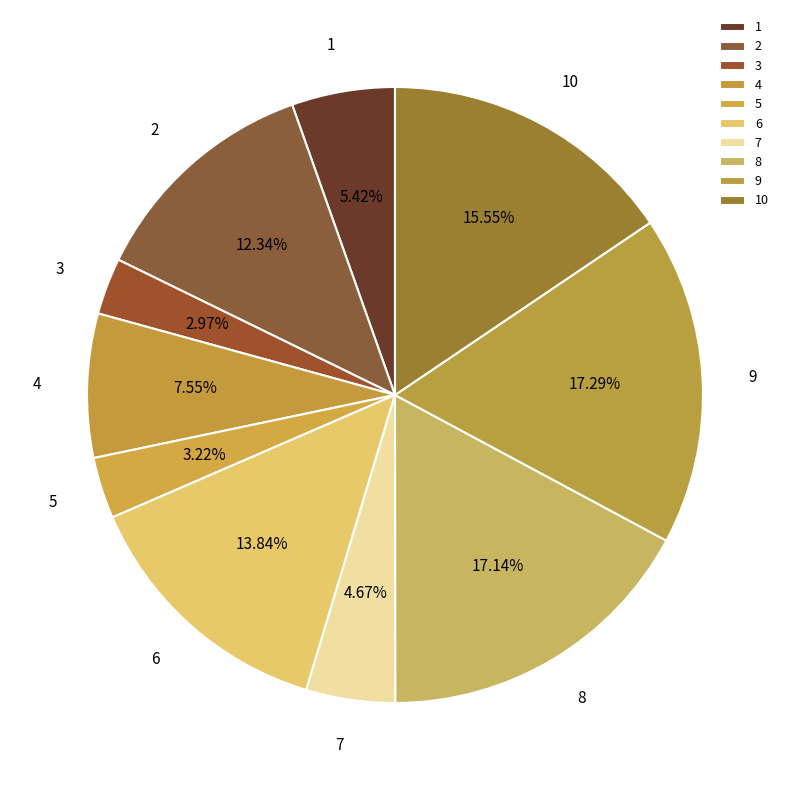

Which has a higher value, 5 or 6?

6